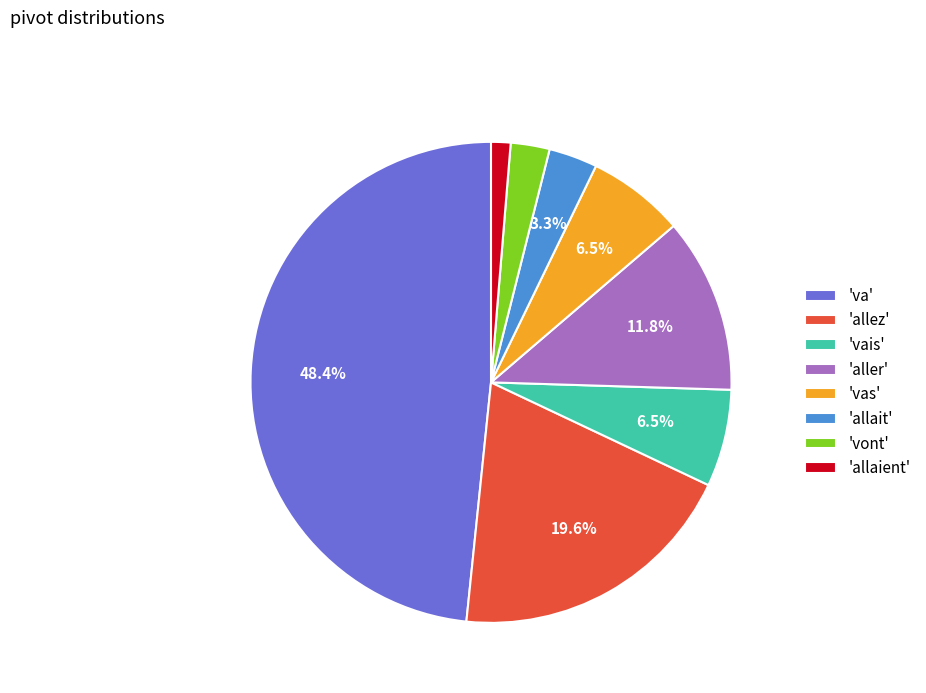

Combined, do 'allez' and 'allaient' account for over 50%?

No